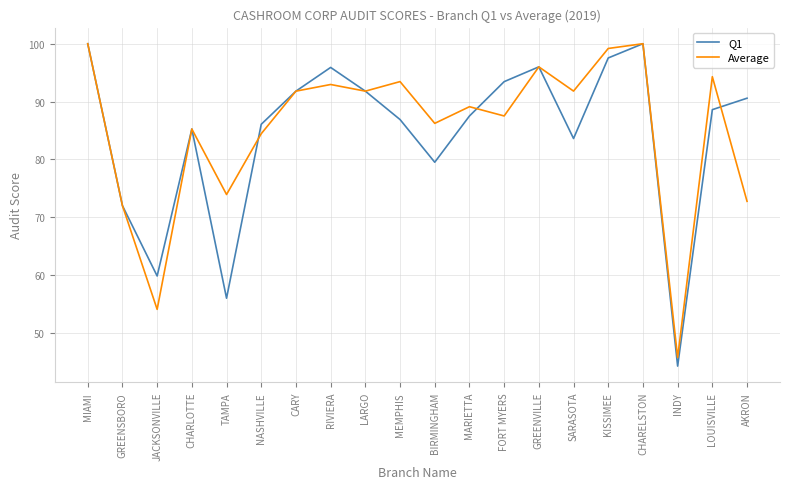

What position from the left is CHARELSTON?

17